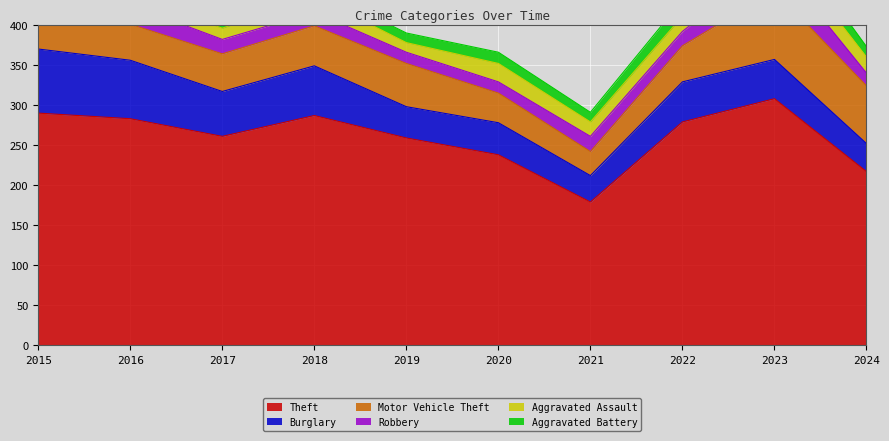

Reading left to right, transcribe all the data shown in this chart.

Theft: 2015=290	2016=283	2017=261	2018=287	2019=259	2020=238	2021=179	2022=279	2023=308	2024=217
Burglary: 2015=80	2016=73	2017=56	2018=62	2019=39	2020=40	2021=33	2022=50	2023=49	2024=35
Motor Vehicle Theft: 2015=40	2016=45	2017=47	2018=50	2019=54	2020=37	2021=30	2022=45	2023=86	2024=72
Robbery: 2015=24	2016=24	2017=18	2018=17	2019=14	2020=14	2021=19	2022=18	2023=39	2024=16
Aggravated Assault: 2015=11	2016=12	2017=14	2018=20	2019=12	2020=23	2021=18	2022=19	2023=26	2024=20
Aggravated Battery: 2015=8	2016=6	2017=13	2018=11	2019=12	2020=14	2021=12	2022=20	2023=23	2024=13